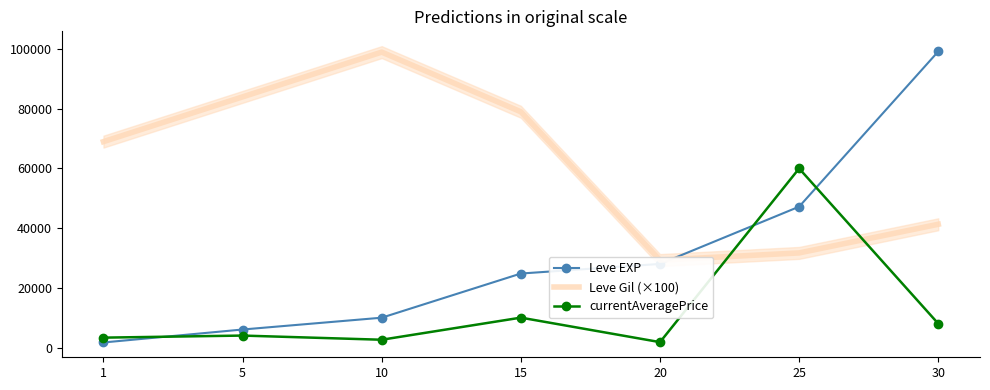

True or false: Leve EXP and Leve Gil (×100) cross at least once.

True